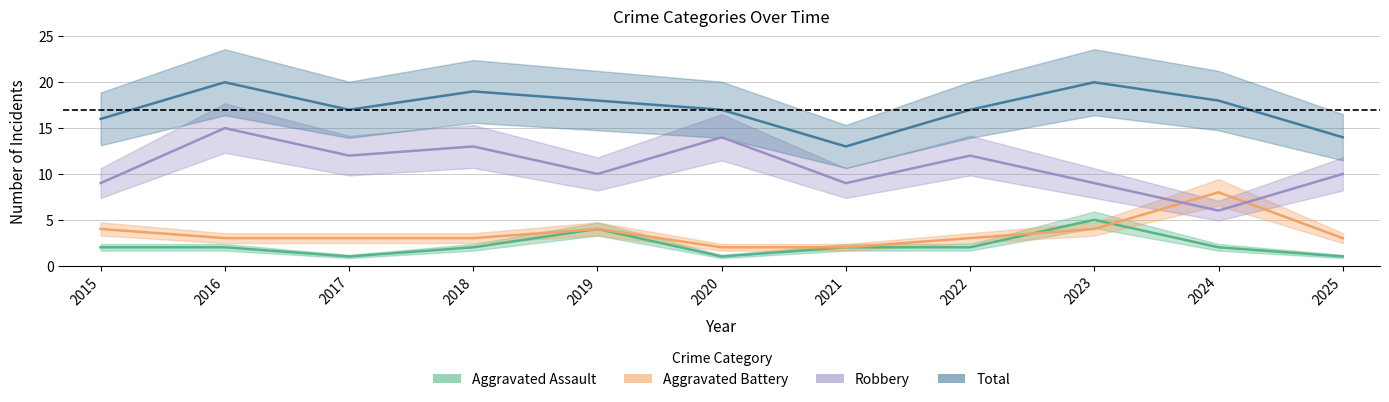

Does the chart have visible grid lines?

Yes